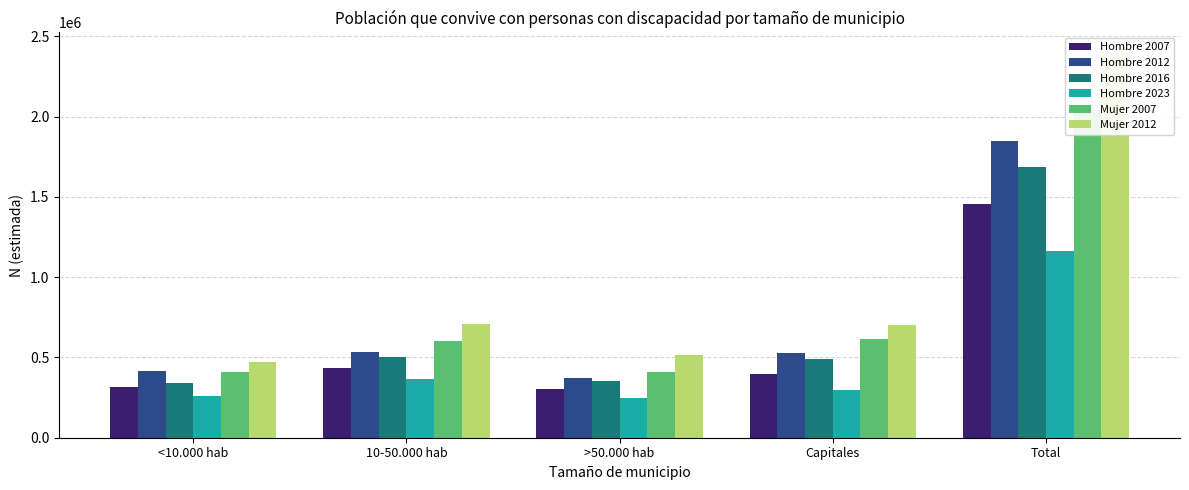

The Mujer 2007 series shows 3577405 at Total. True or false?

False